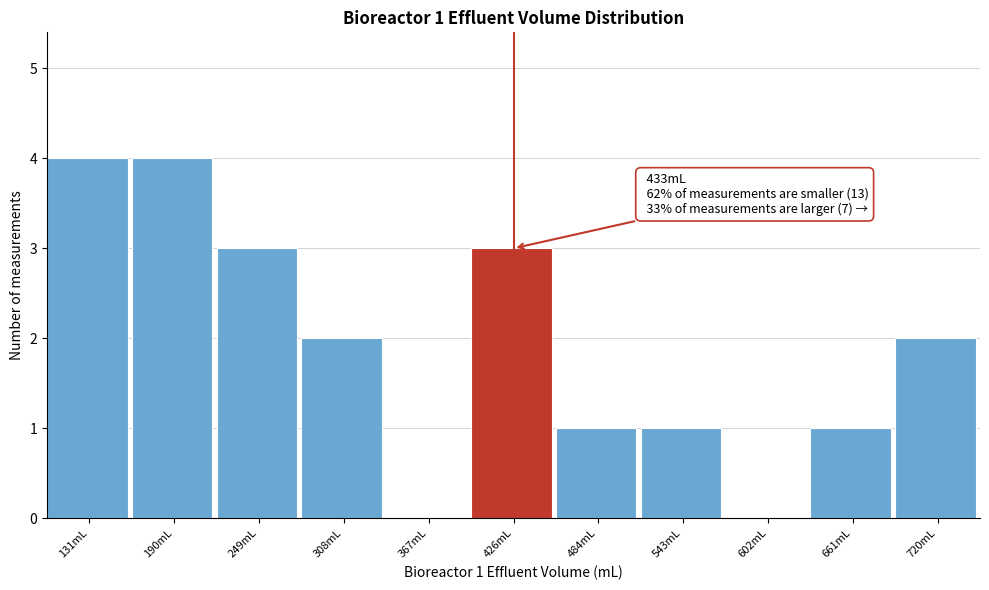

Reading left to right, list all the values displayed in this chart.

131mL=4	190mL=4	249mL=3	308mL=2	367mL=0	426mL=3	484mL=1	543mL=1	602mL=0	661mL=1	720mL=2